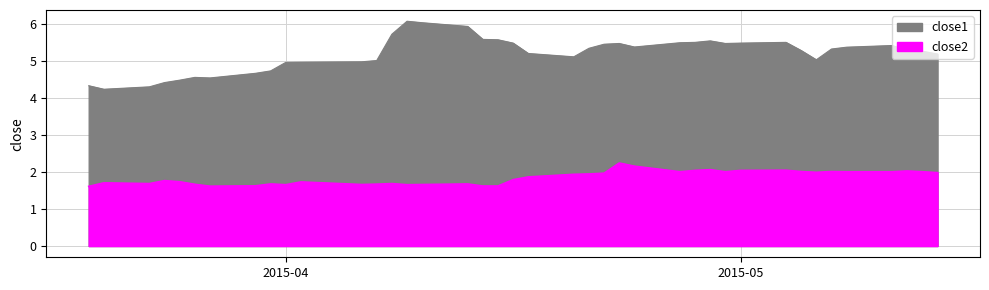

How many values in the close1 series exceed 5?

28